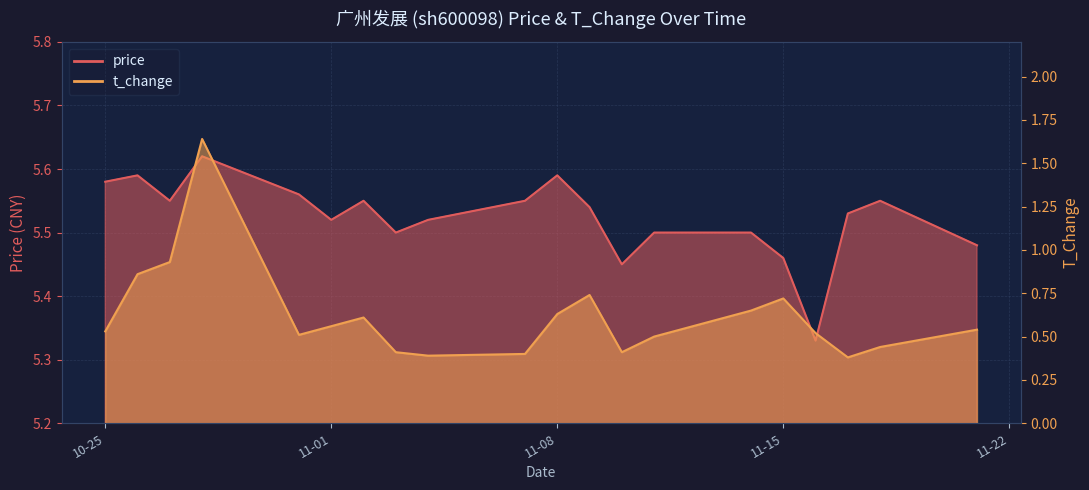

Rank the series at 11-15 from highest to lowest value.

price, t_change